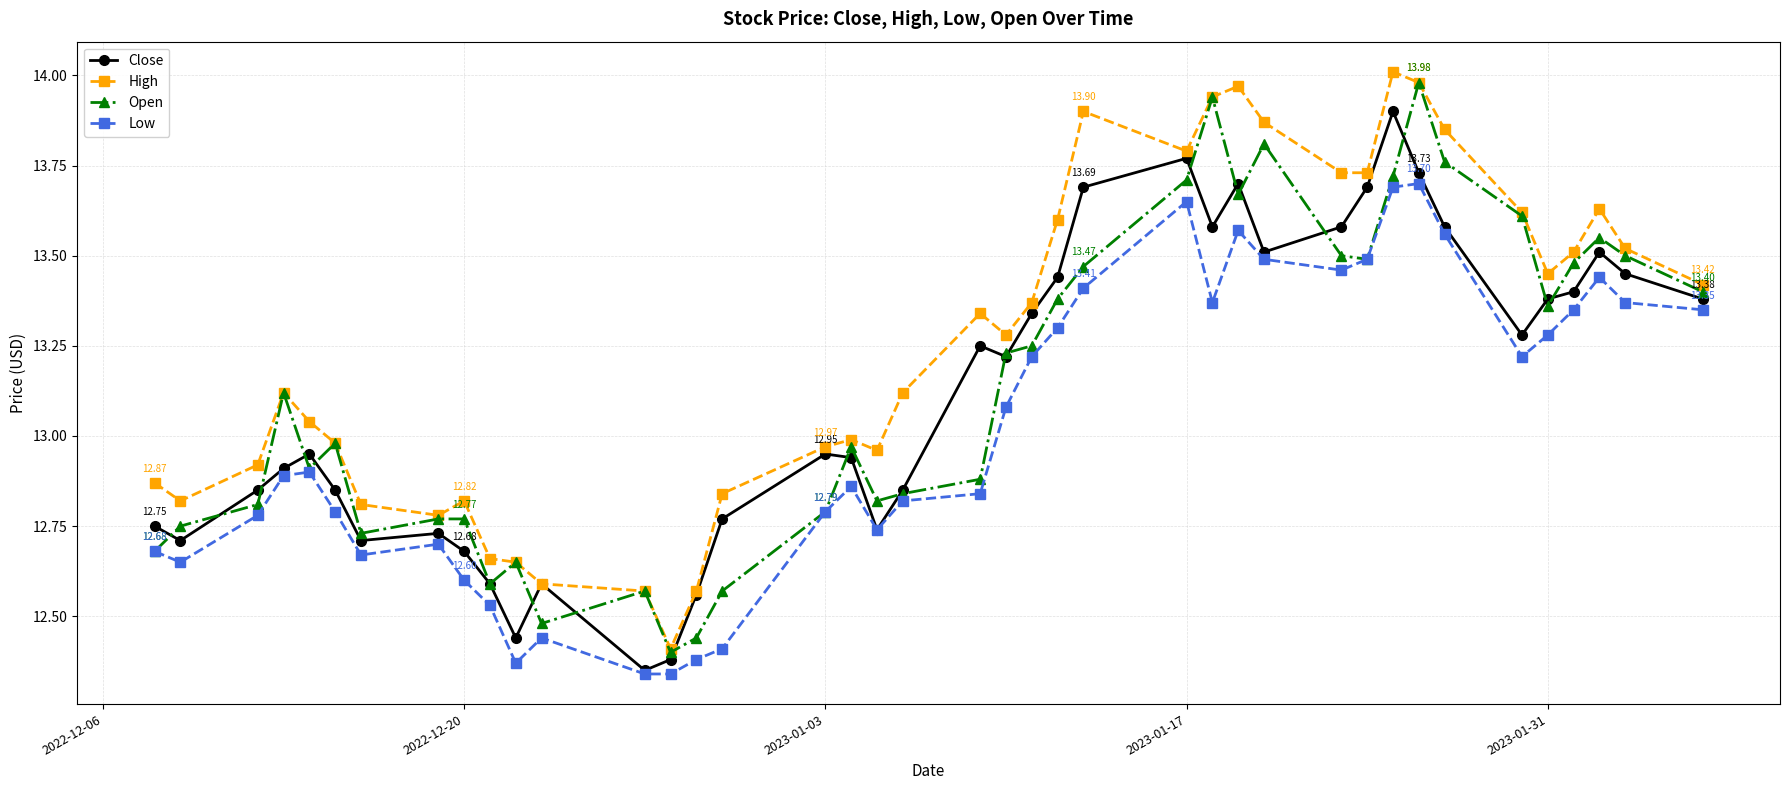

At how many categories does at least one series exceed 12?

40